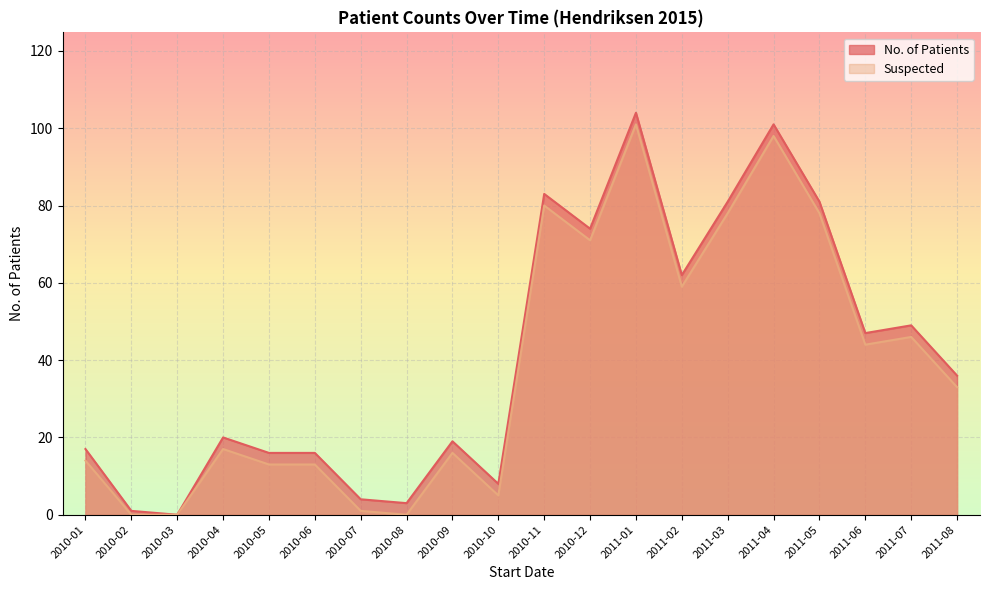

At which category does the chart reach its minimum across all series?

2010-03